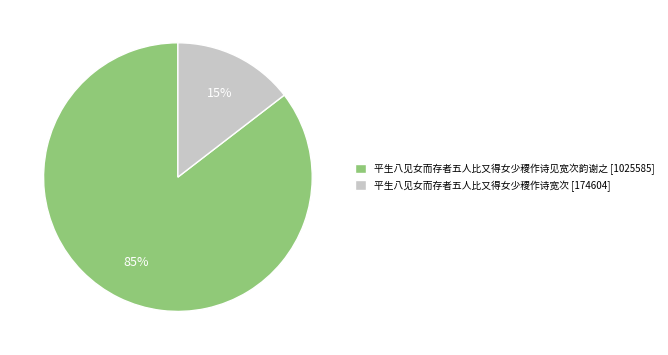

Do 平生八见女而存者五人比又得女少稷作诗宽次 [174604] and 平生八见女而存者五人比又得女少稷作诗见宽次韵谢之 [1025585] together represent more than half of the pie?

Yes